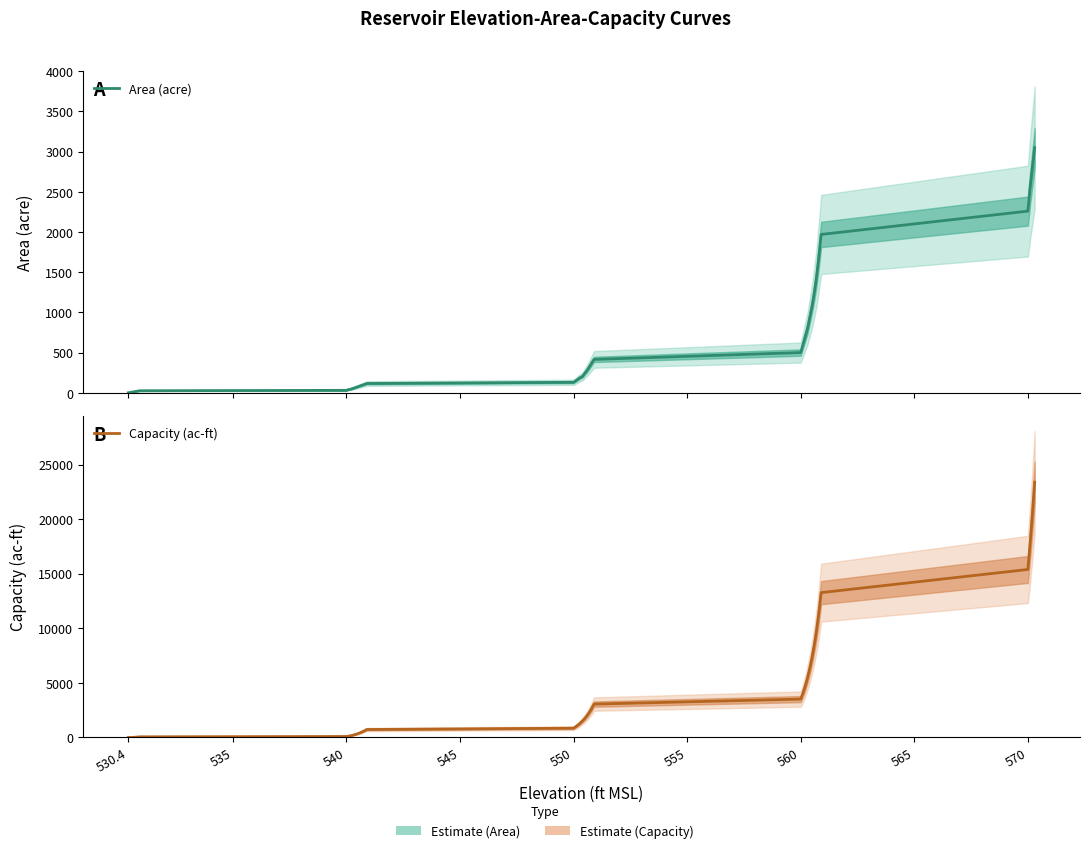

Count the number of categories in the chart.

40